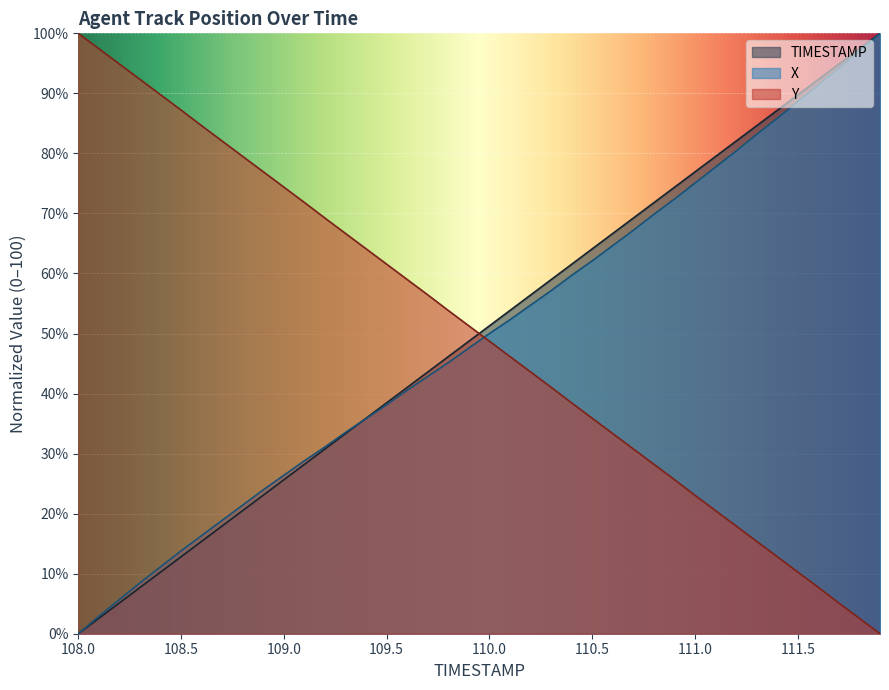

What is the difference between the highest and lowest values at 110.1?

7.7